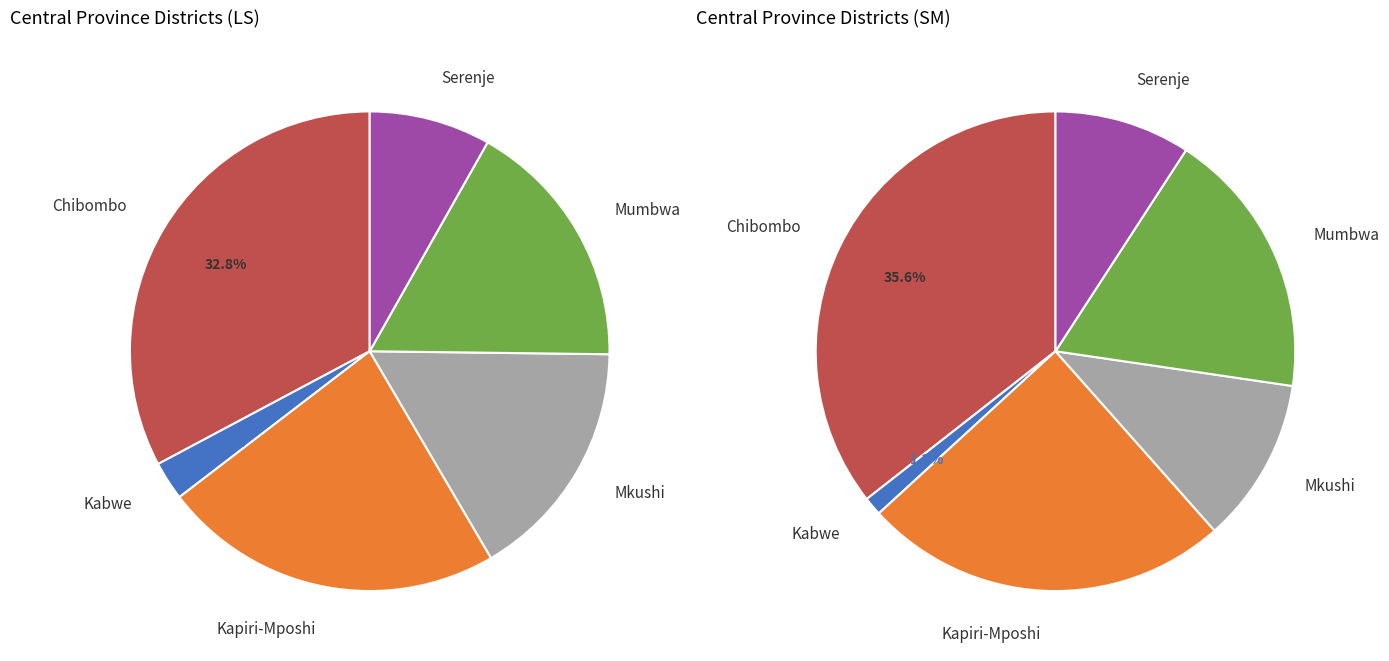

Is there any slice that represents more than half of the pie?

No